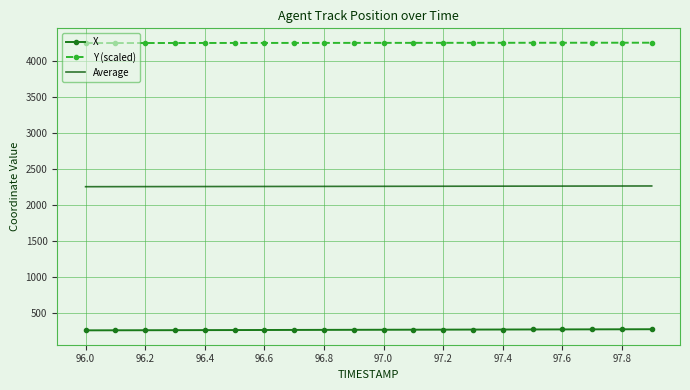

Which series has the largest total across all categories?

Y (scaled)